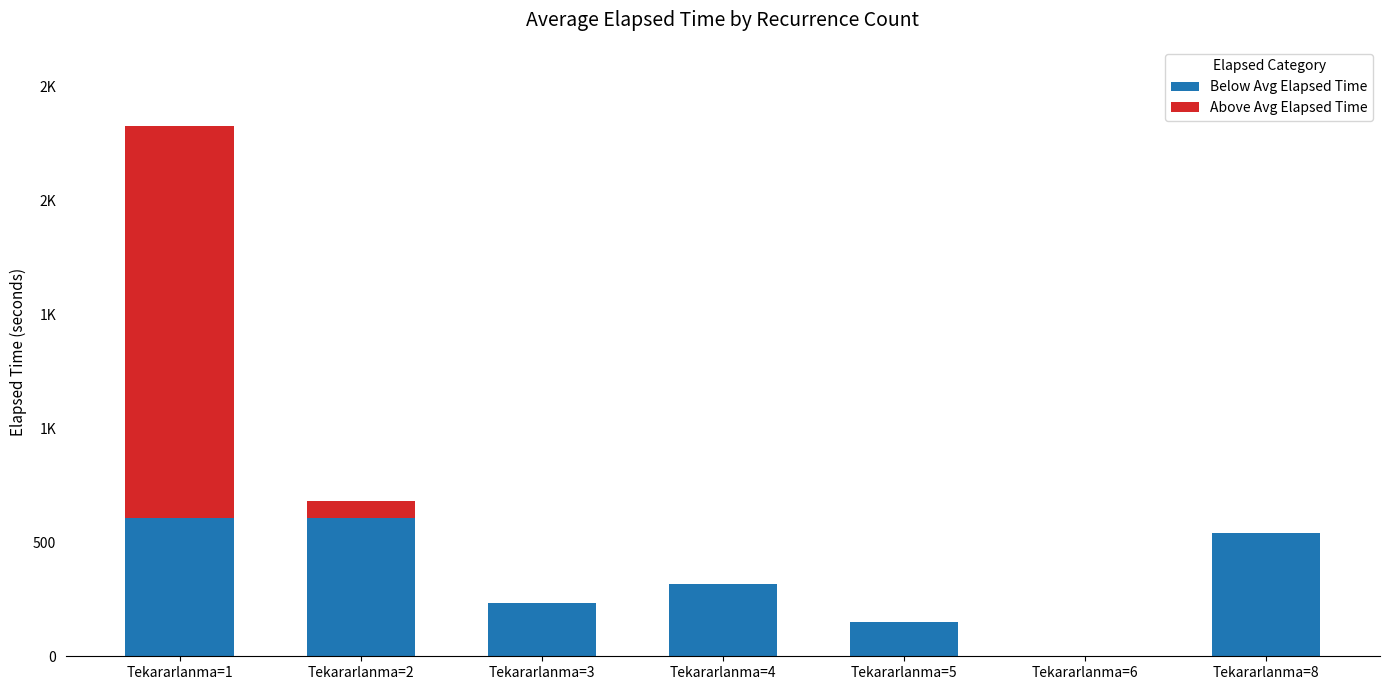

What are all the series names shown in the legend?

Below Avg Elapsed Time, Above Avg Elapsed Time